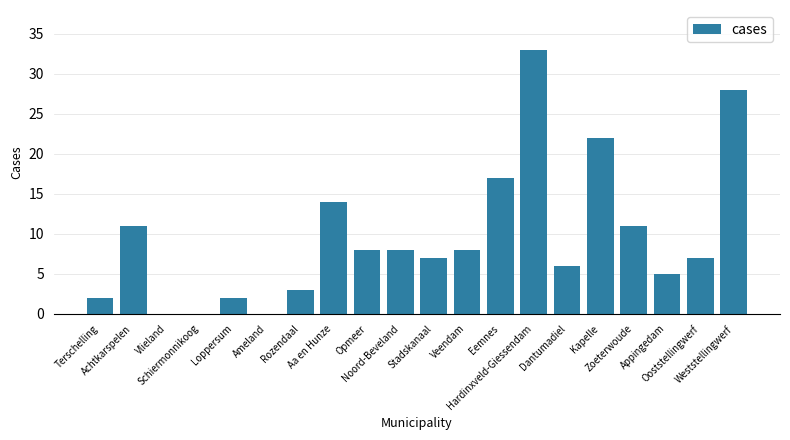

How many data points does each series have?

20